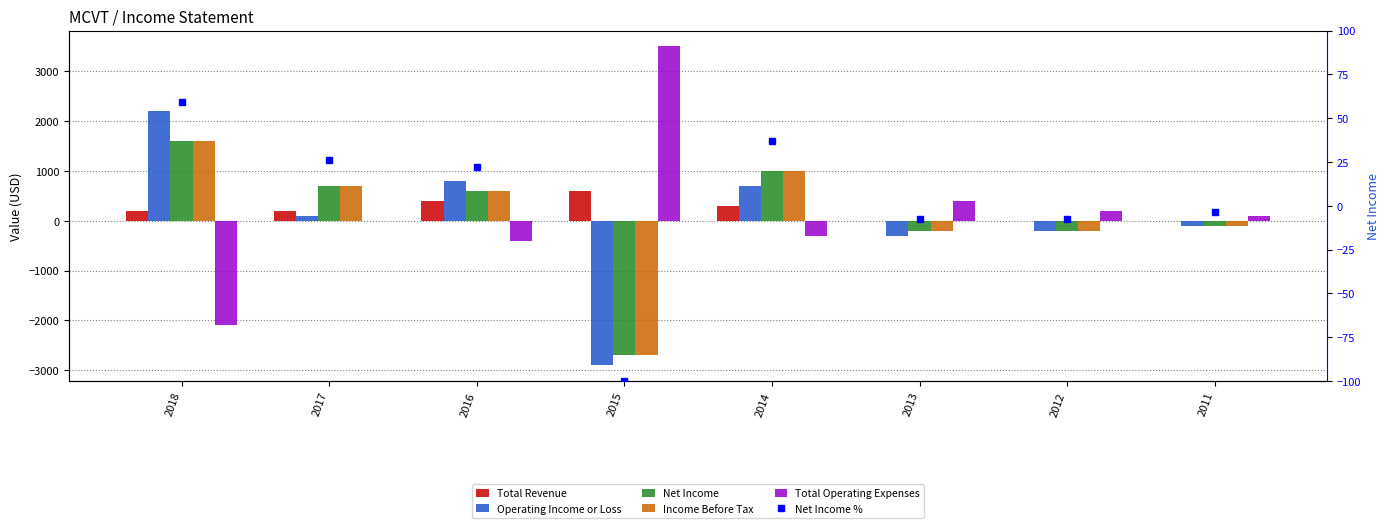

List the labels in order of Operating Income or Loss value, smallest first.

2015, 2013, 2012, 2011, 2017, 2014, 2016, 2018